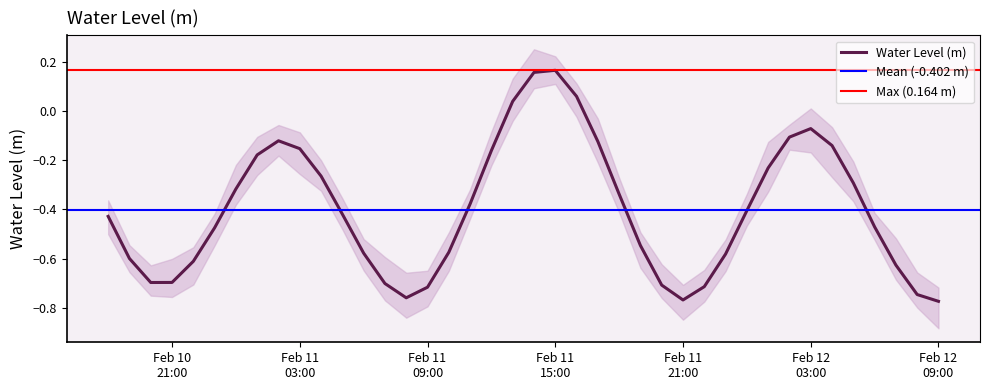

The chart shows a value of -0.8 at 2025-02-11 08:00:00. True or false?

True